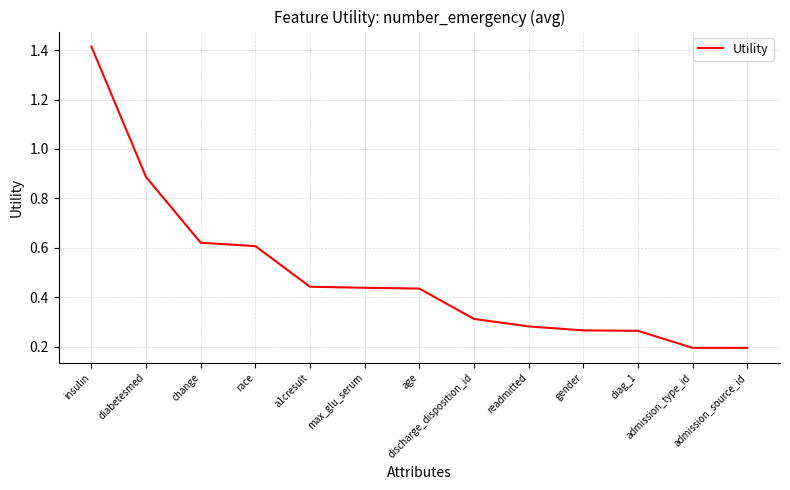

What is the difference between the maximum and minimum values?

1.2